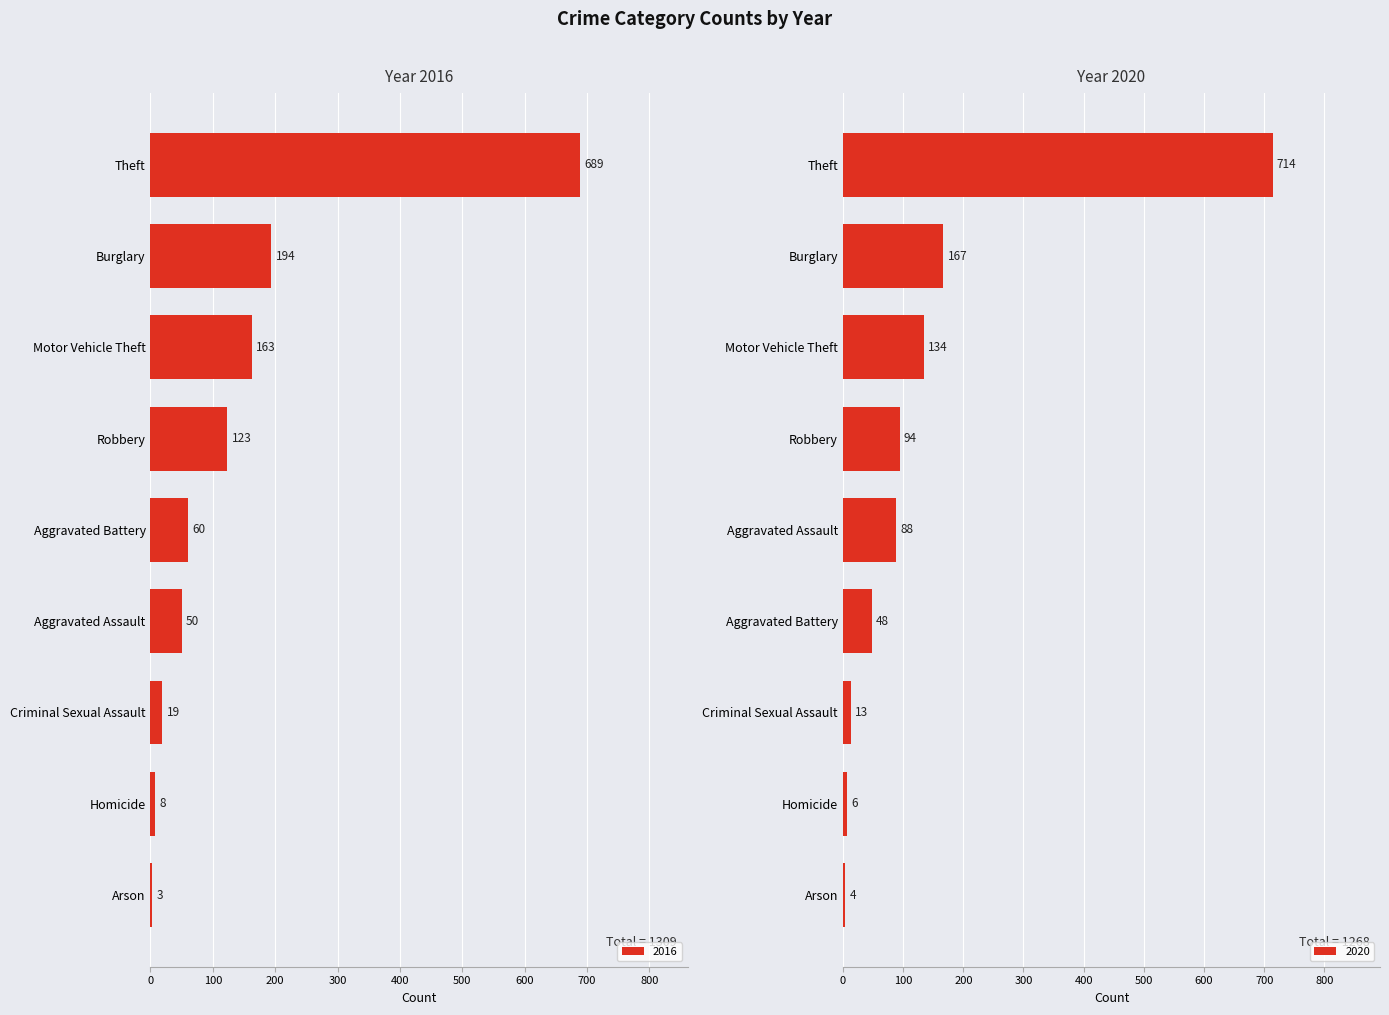

What is the lowest value of the 2016 series?

3